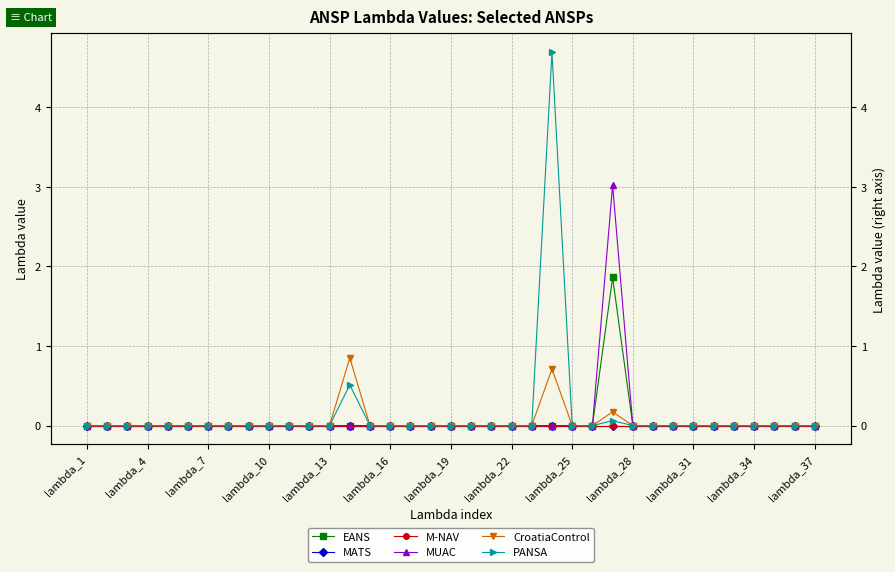

Which category has the lowest value across all series?

lambda_1